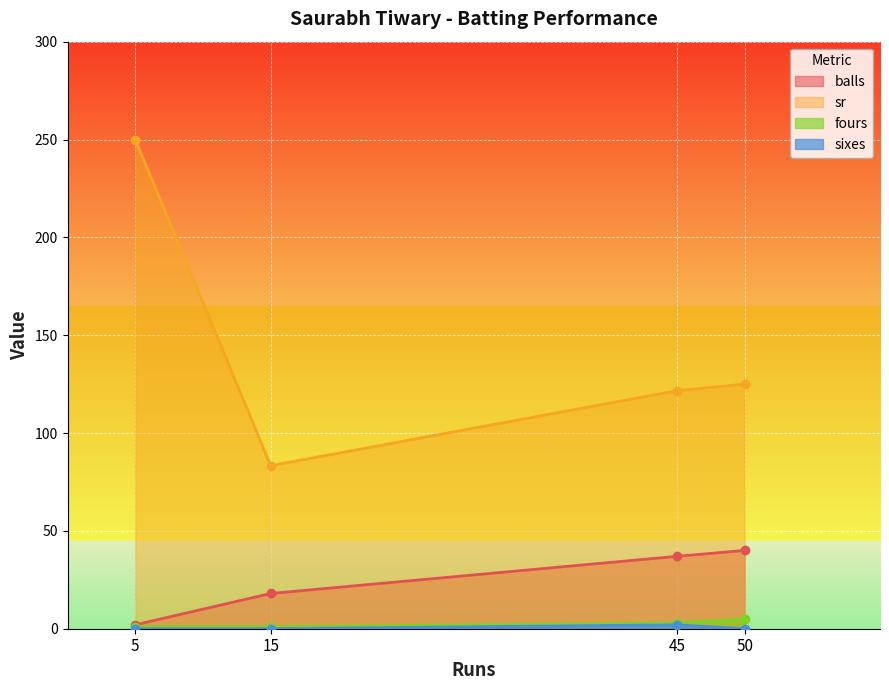

What is the lowest value of the sr series?

83.3